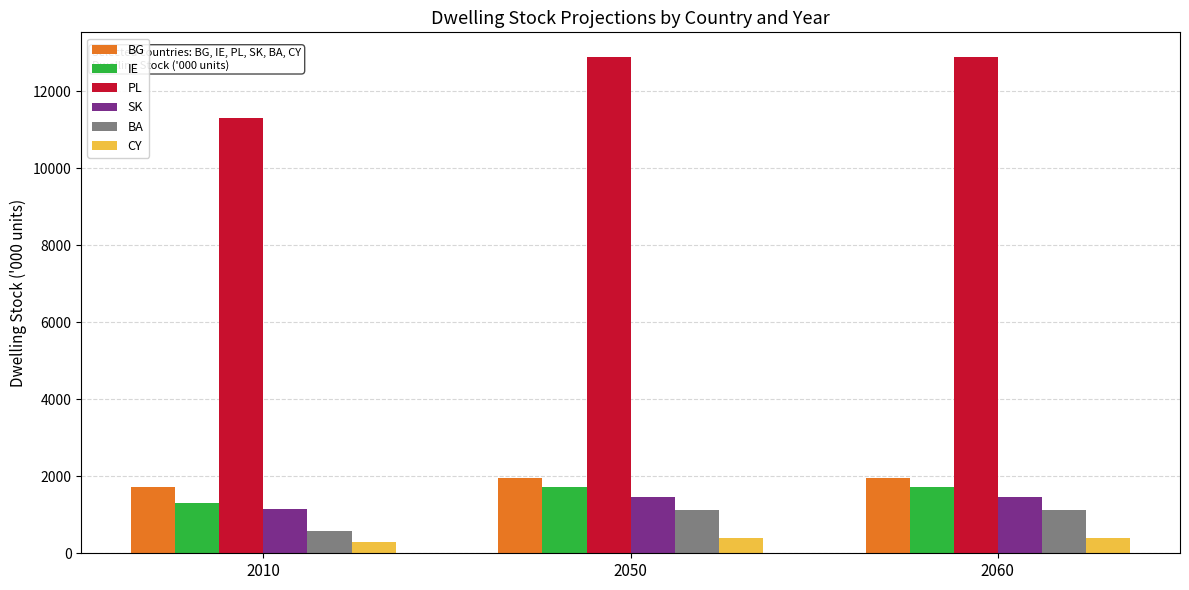

What is the maximum value for BA?

1129.9